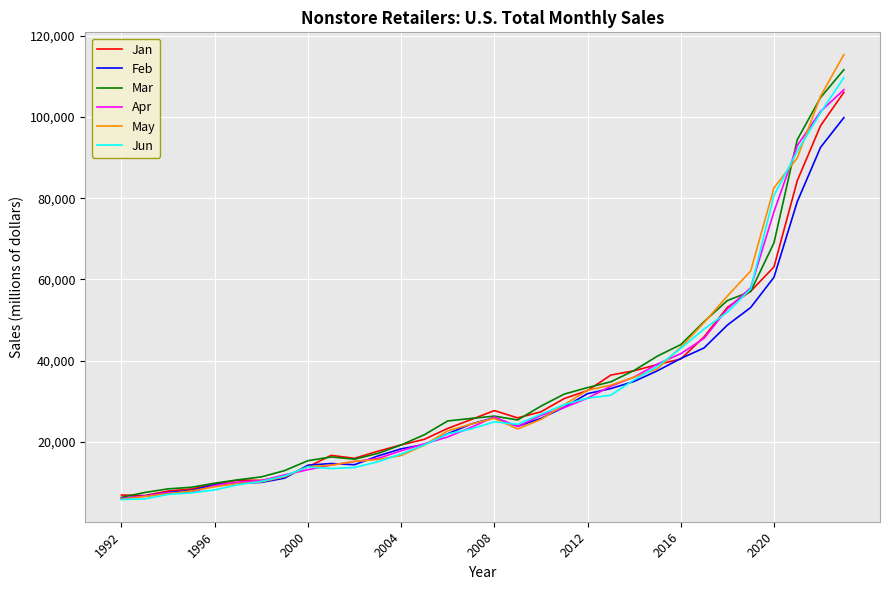

True or false: Mar and Jun intersect in this chart.

True